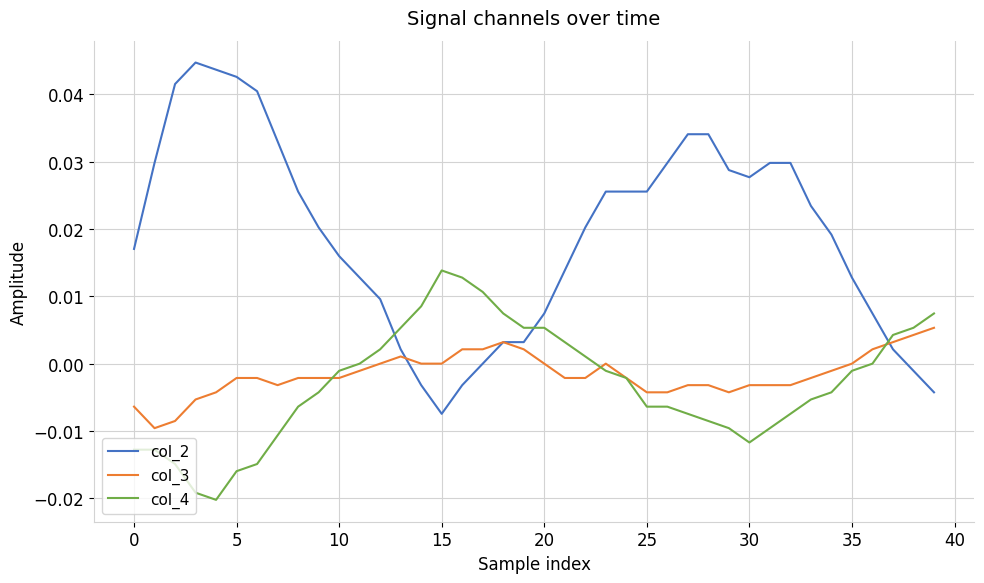

Which series has the largest total across all categories?

col_2